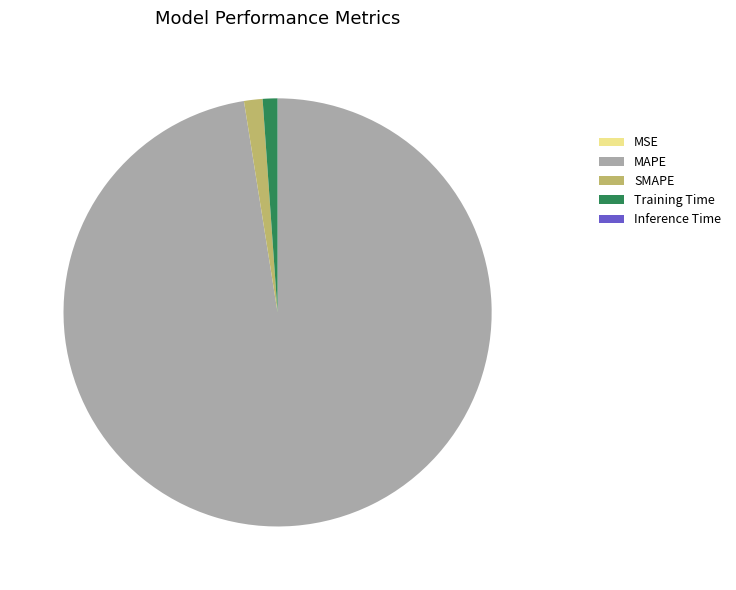

Do Training Time and MAPE together represent more than half of the pie?

Yes